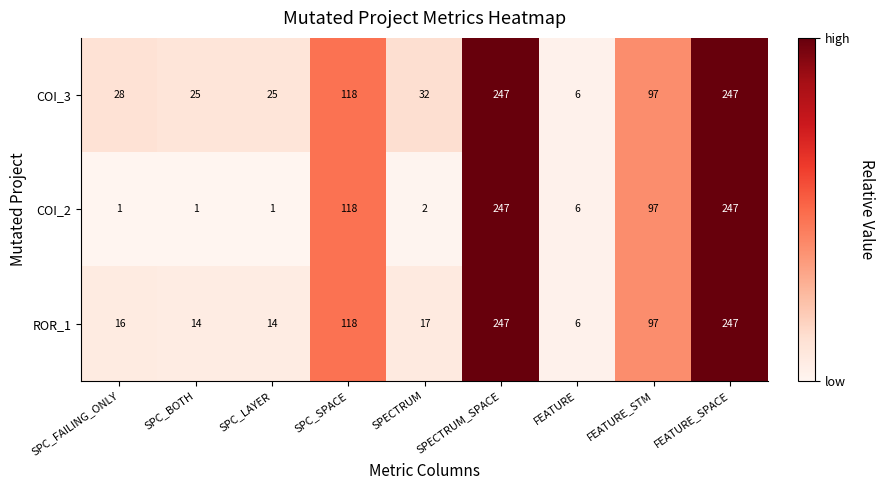

Where is COI_2 nearest to the value 124?

SPC_SPACE